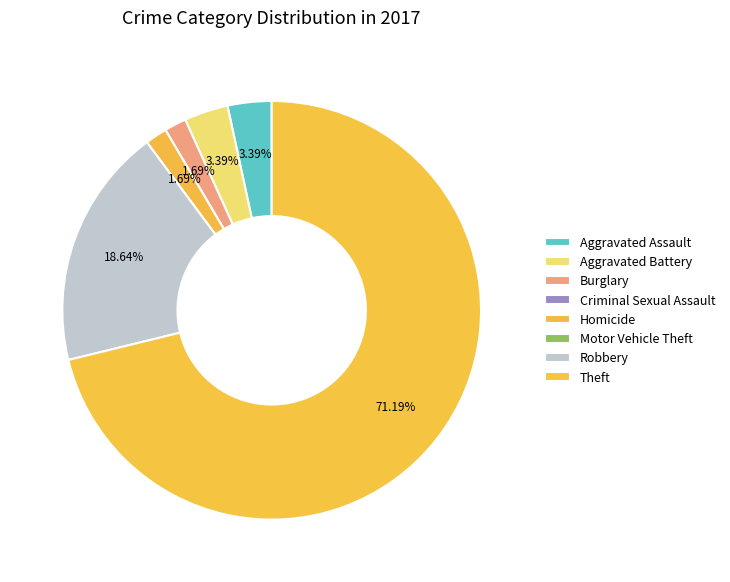

To the nearest percent, what is the combined percentage of Motor Vehicle Theft and Homicide?

2%